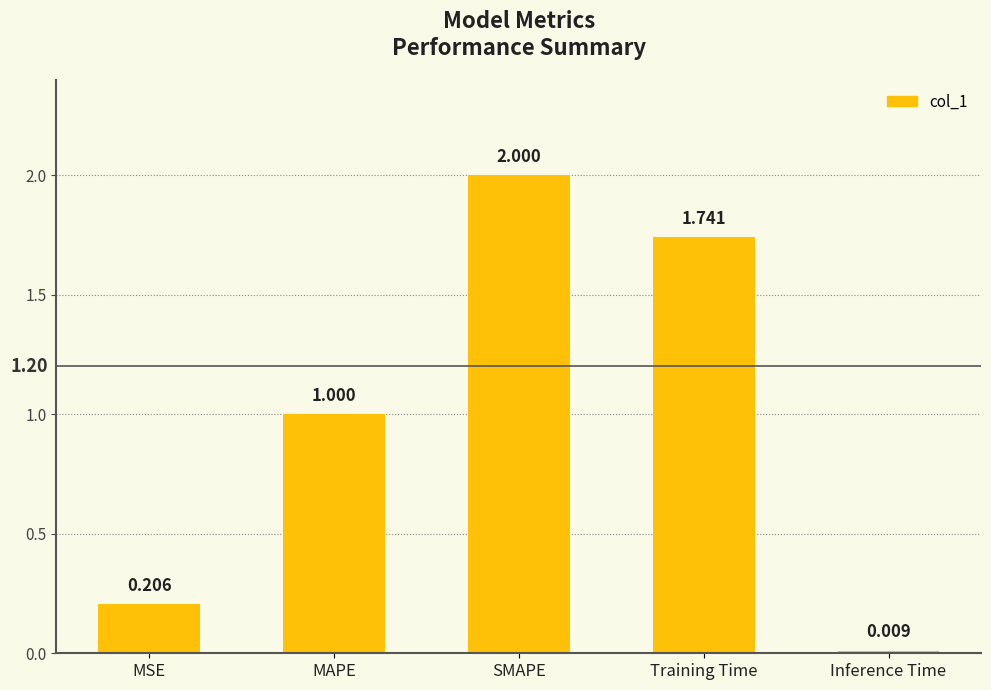

Where is the data nearest to the value 1?

MAPE